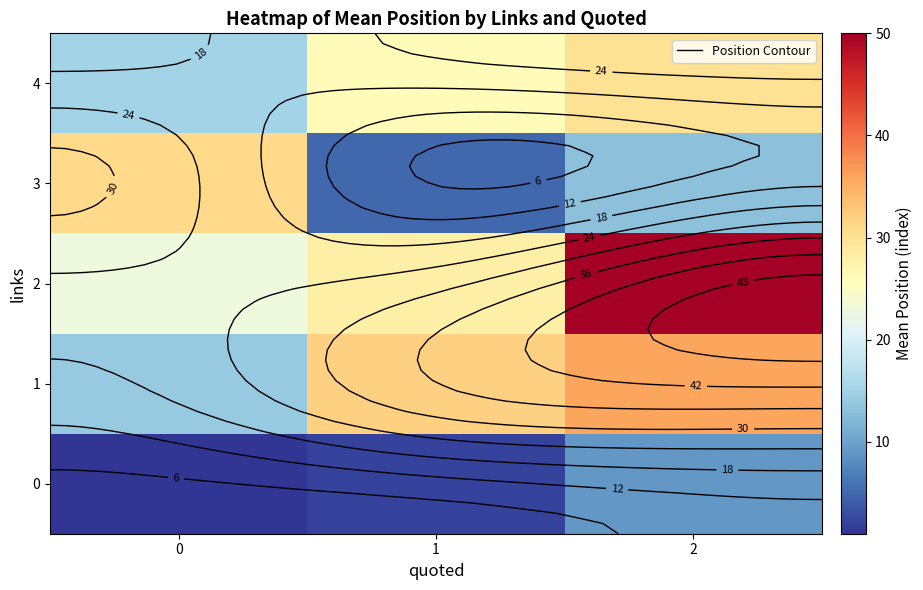

Where does the 2 series first go above 28?

2